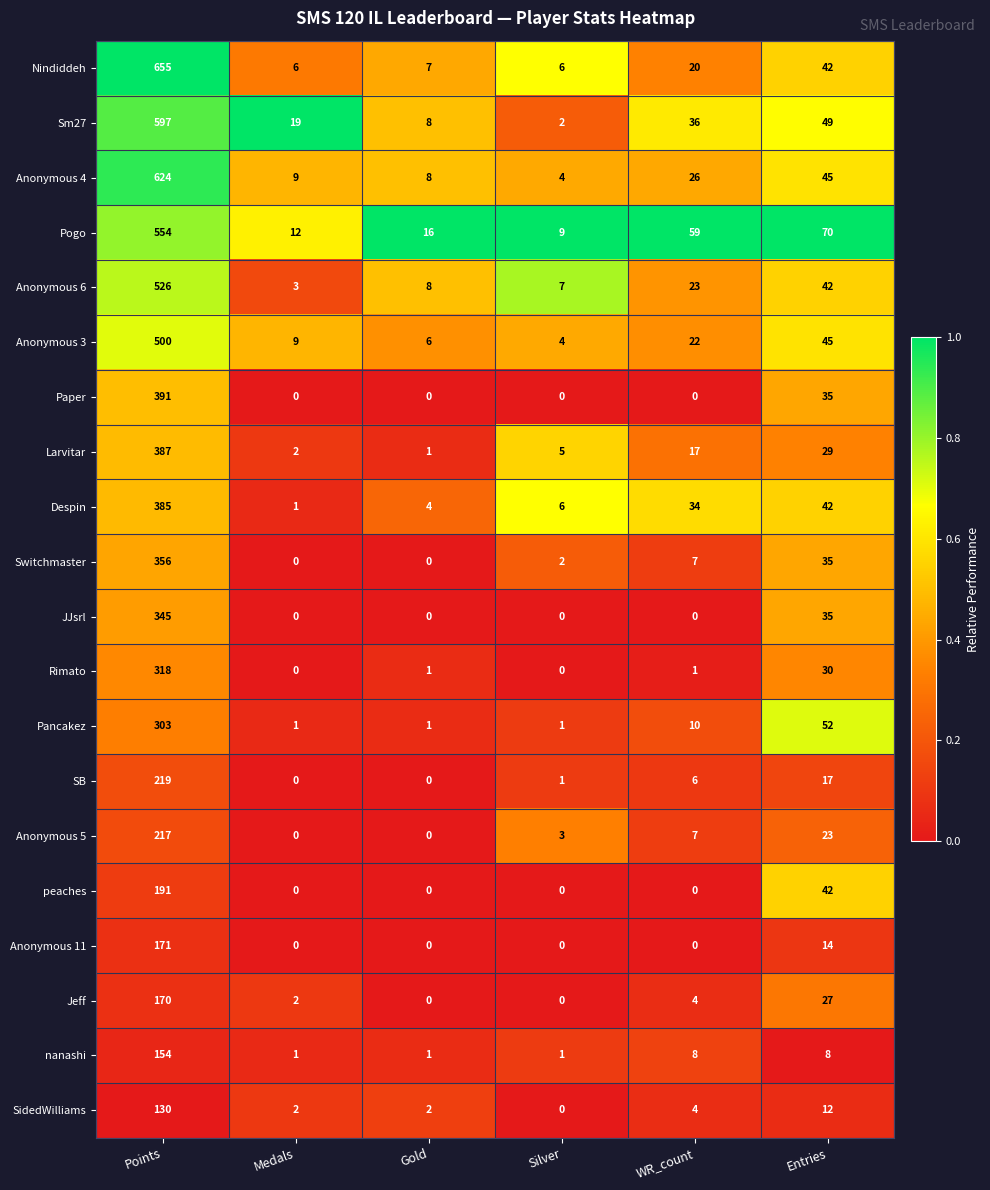

At Points, list the series in order from smallest to largest.

SidedWilliams, nanashi, Jeff, Anonymous 11, peaches, Anonymous 5, SB, Pancakez, Rimato, JJsrl, Switchmaster, Despin, Larvitar, Paper, Anonymous 3, Anonymous 6, Pogo, Sm27, Anonymous 4, Nindiddeh